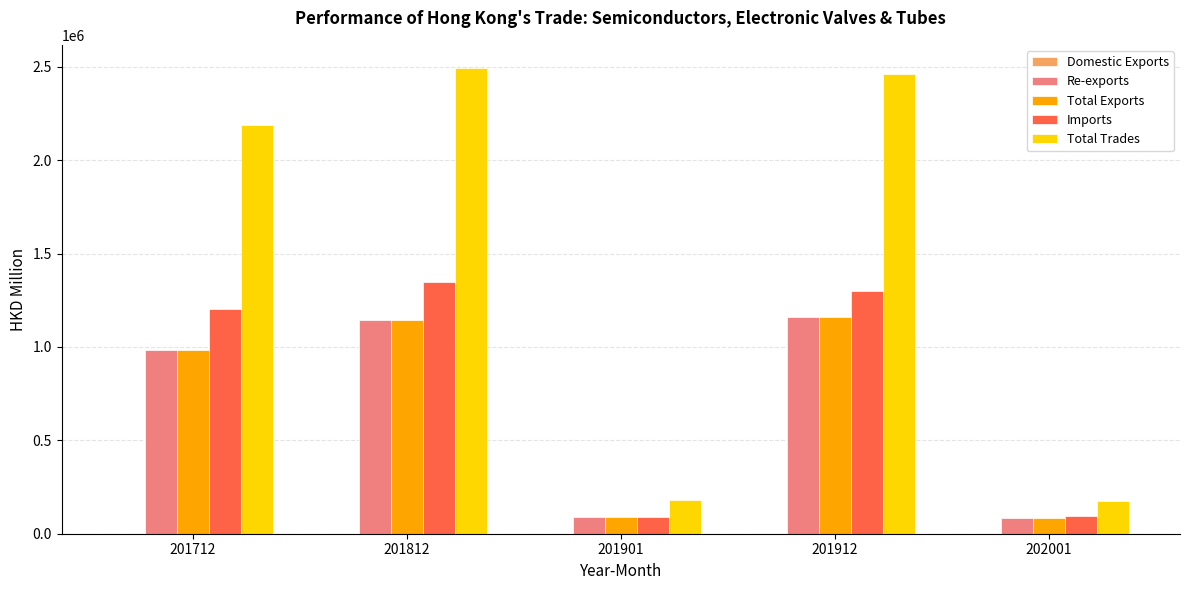

Which series has the largest total across all categories?

Total Trades